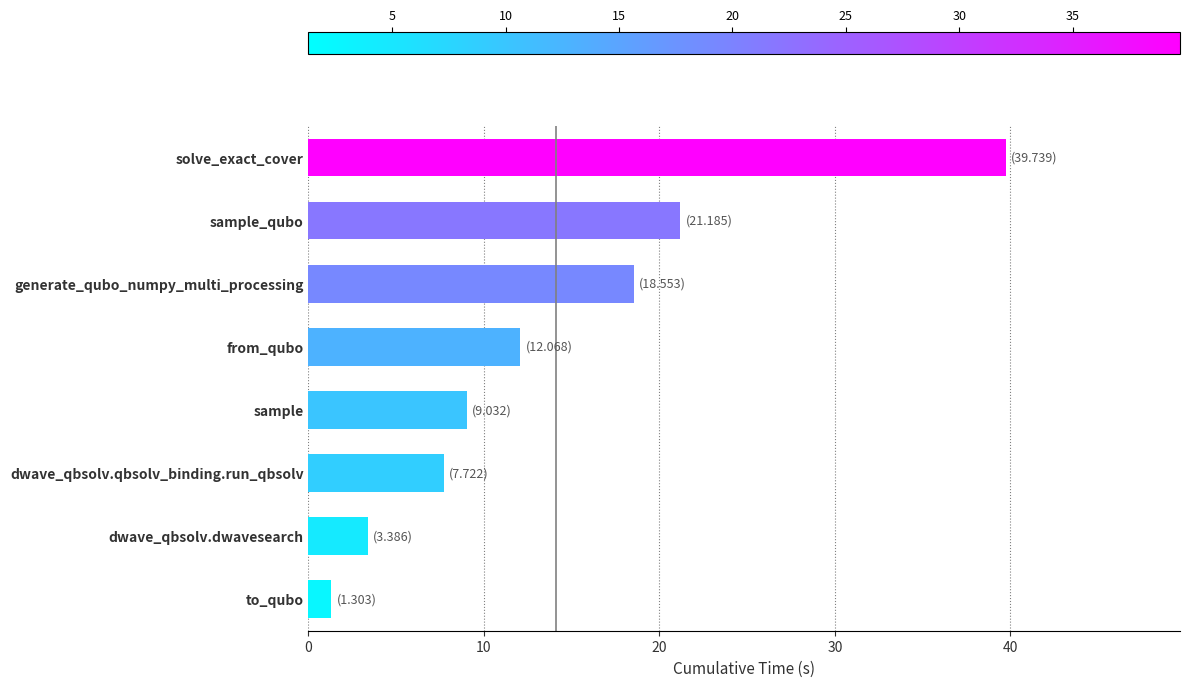

Reading bottom to top, list all the values displayed in this chart.

to_qubo=1.3	dwave_qbsolv.dwavesearch=3.4	dwave_qbsolv.qbsolv_binding.run_qbsolv=7.7	sample=9.0	from_qubo=12.1	generate_qubo_numpy_multi_processing=18.6	sample_qubo=21.2	solve_exact_cover=39.7